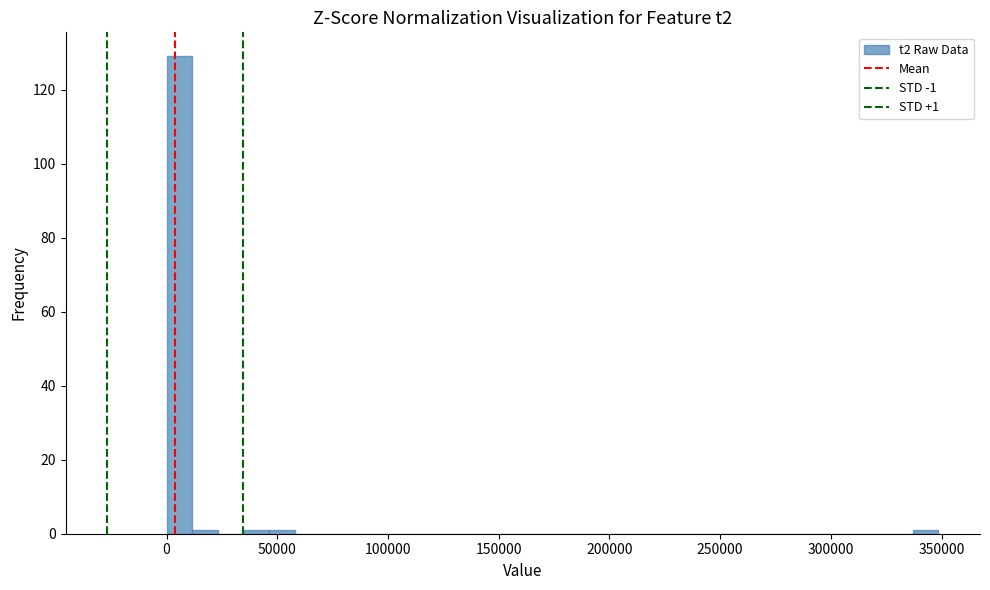

Read against the x-axis, roughly where is the centre of the tallest bar?

5000